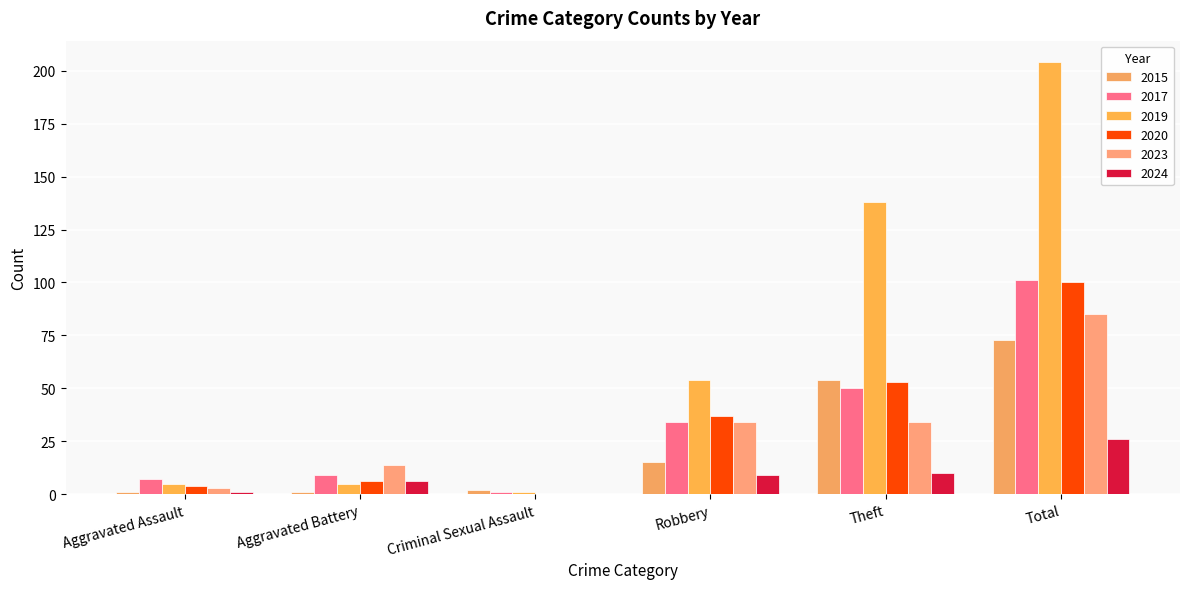

Reading right to left, transcribe all the data shown in this chart.

2015: Total=73	Theft=54	Robbery=15	Criminal Sexual Assault=2	Aggravated Battery=1	Aggravated Assault=1
2017: Total=101	Theft=50	Robbery=34	Criminal Sexual Assault=1	Aggravated Battery=9	Aggravated Assault=7
2019: Total=204	Theft=138	Robbery=54	Criminal Sexual Assault=1	Aggravated Battery=5	Aggravated Assault=5
2020: Total=100	Theft=53	Robbery=37	Criminal Sexual Assault=0	Aggravated Battery=6	Aggravated Assault=4
2023: Total=85	Theft=34	Robbery=34	Criminal Sexual Assault=0	Aggravated Battery=14	Aggravated Assault=3
2024: Total=26	Theft=10	Robbery=9	Criminal Sexual Assault=0	Aggravated Battery=6	Aggravated Assault=1